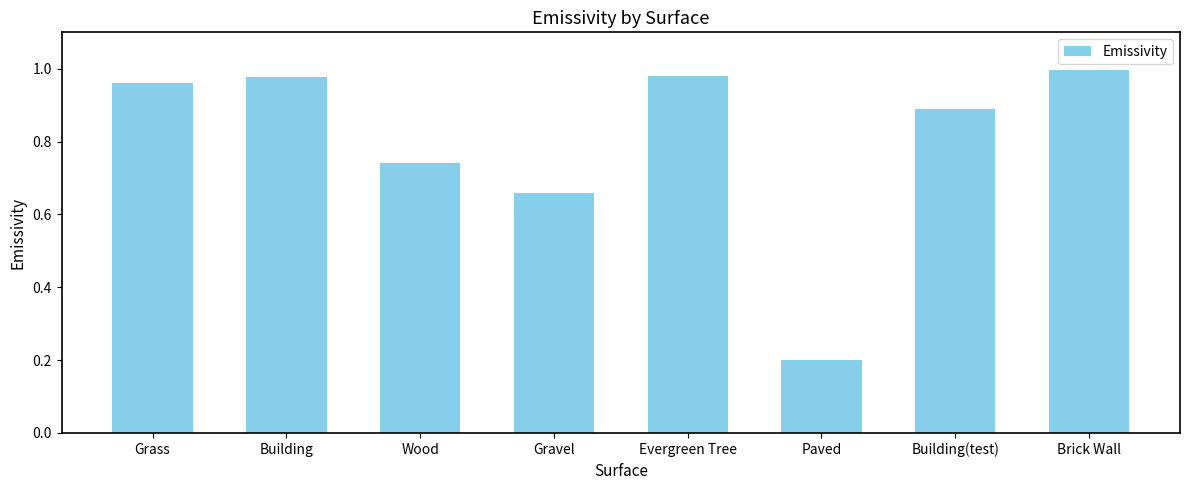

How many distinct data groups are displayed?

1